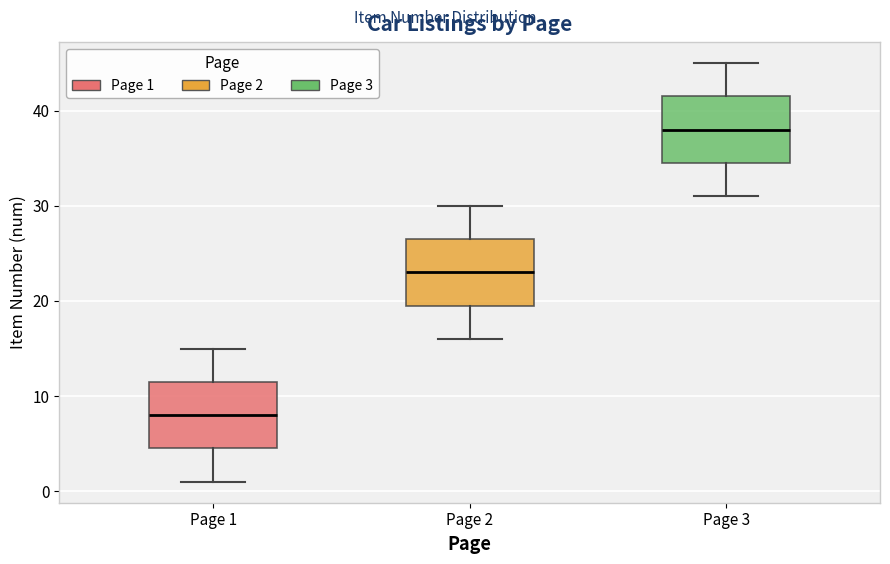

Reading left to right, transcribe this box plot: for each box, give where its median line is, the range the box spans, and where its two whiskers end, as read against the y-axis. The values are not printed on the chart, so give them approximately, as read against the axis.

Page 1: median 8, box 5 to 12, whiskers 1 to 15
Page 2: median 23, box 20 to 27, whiskers 16 to 30
Page 3: median 38, box 35 to 42, whiskers 31 to 45